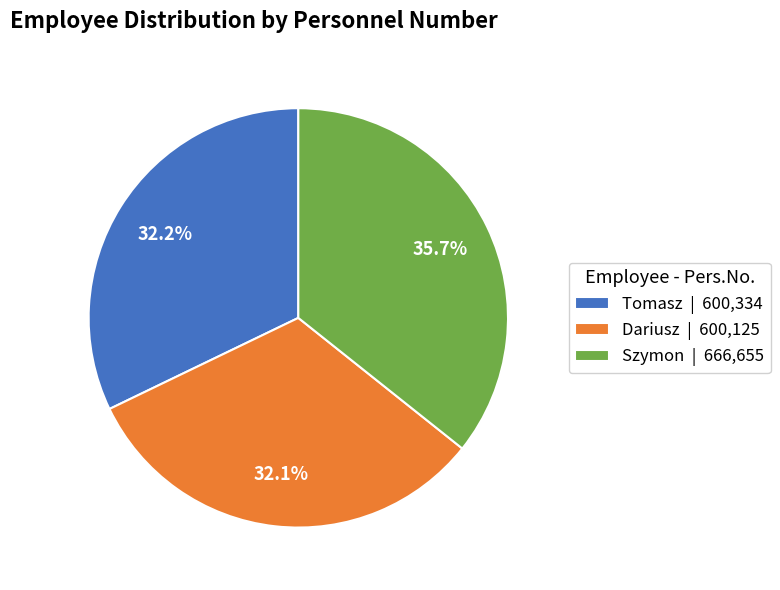

True or false: Dariusz accounts for 32% of the total.

True